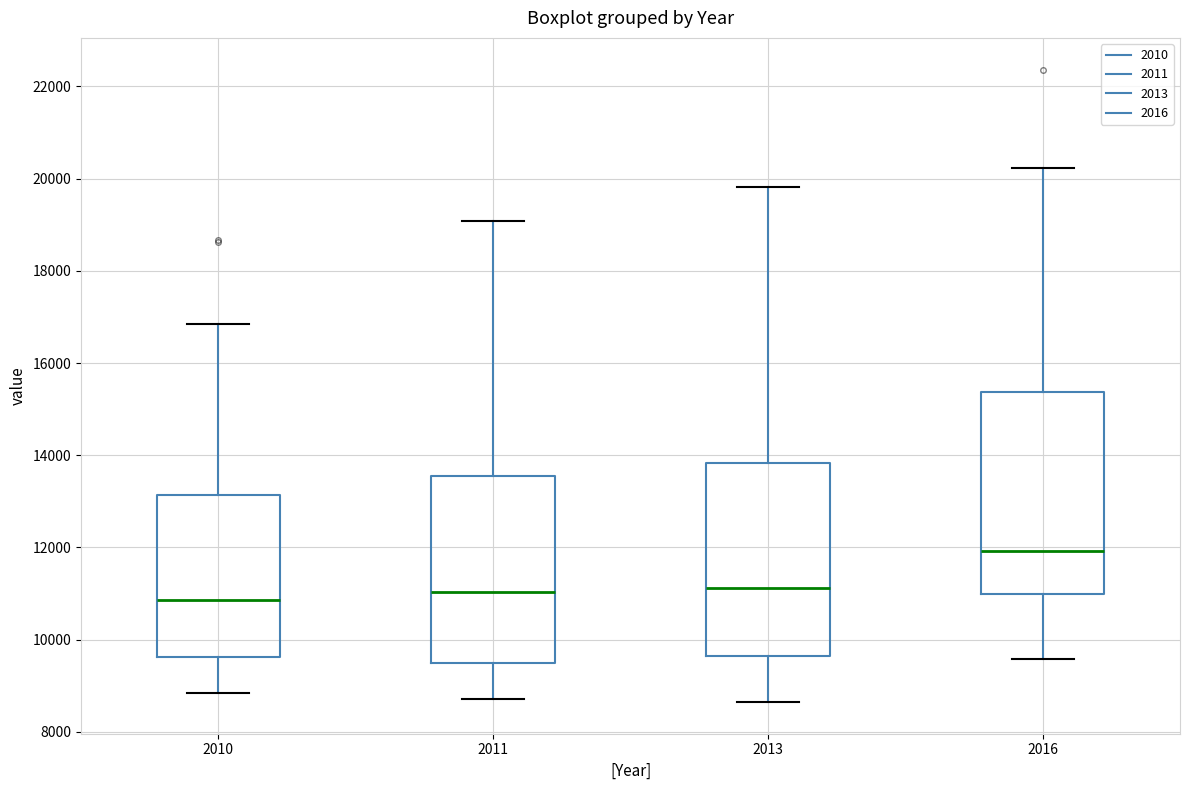

Reading left to right, transcribe this box plot: for each box, give where its median line is, the range the box spans, and where its two whiskers end, as read against the y-axis. The values are not printed on the chart, so give them approximately, as read against the axis.

2010: median 10800, box 9600 to 13200, whiskers 8800 to 16800
2011: median 11000, box 9400 to 13600, whiskers 8800 to 19000
2013: median 11200, box 9600 to 13800, whiskers 8600 to 19800
2016: median 12000, box 11000 to 15400, whiskers 9600 to 20200